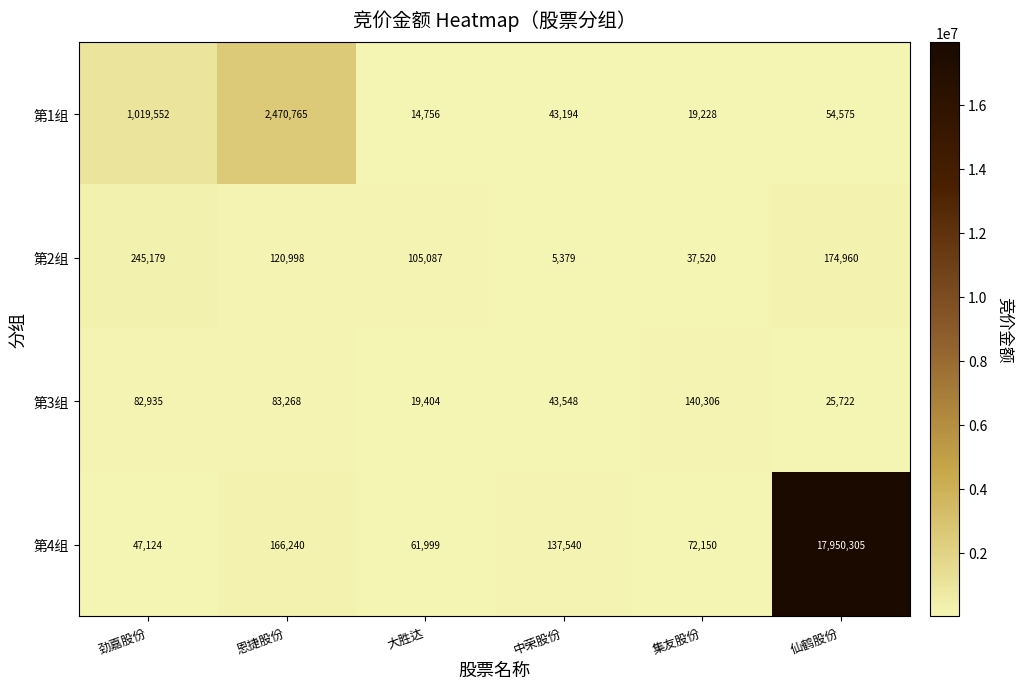

Which label corresponds to the smallest value in the chart?

中荣股份